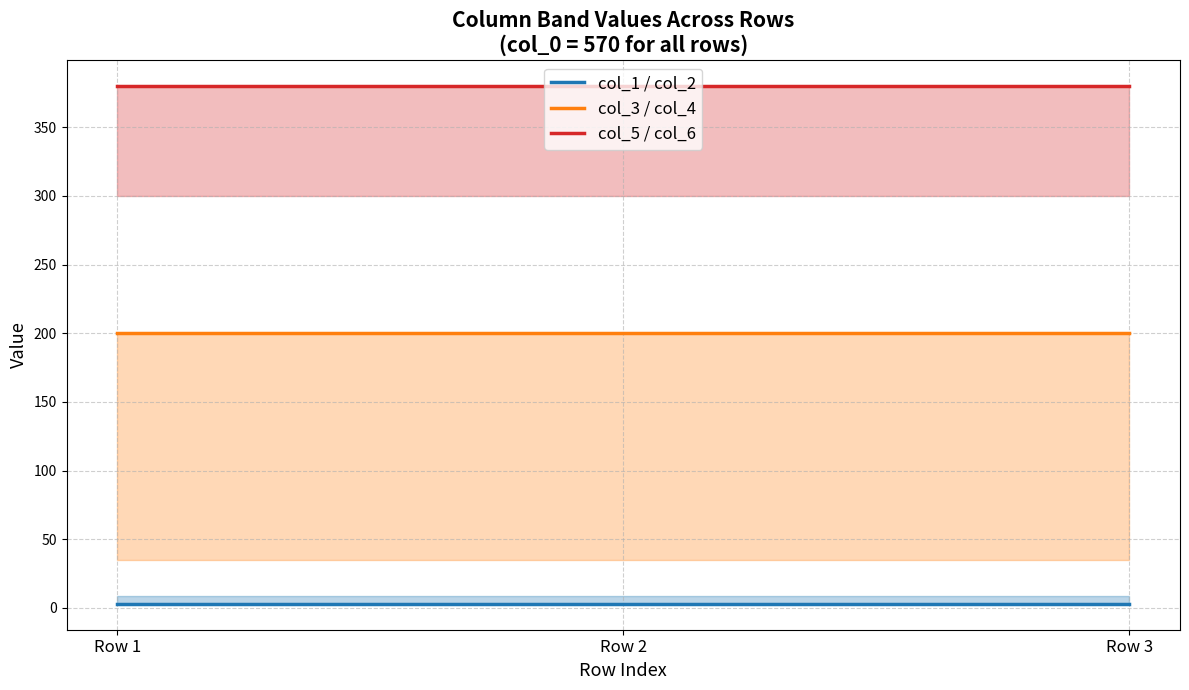

At how many categories does at least one series exceed 105?

3